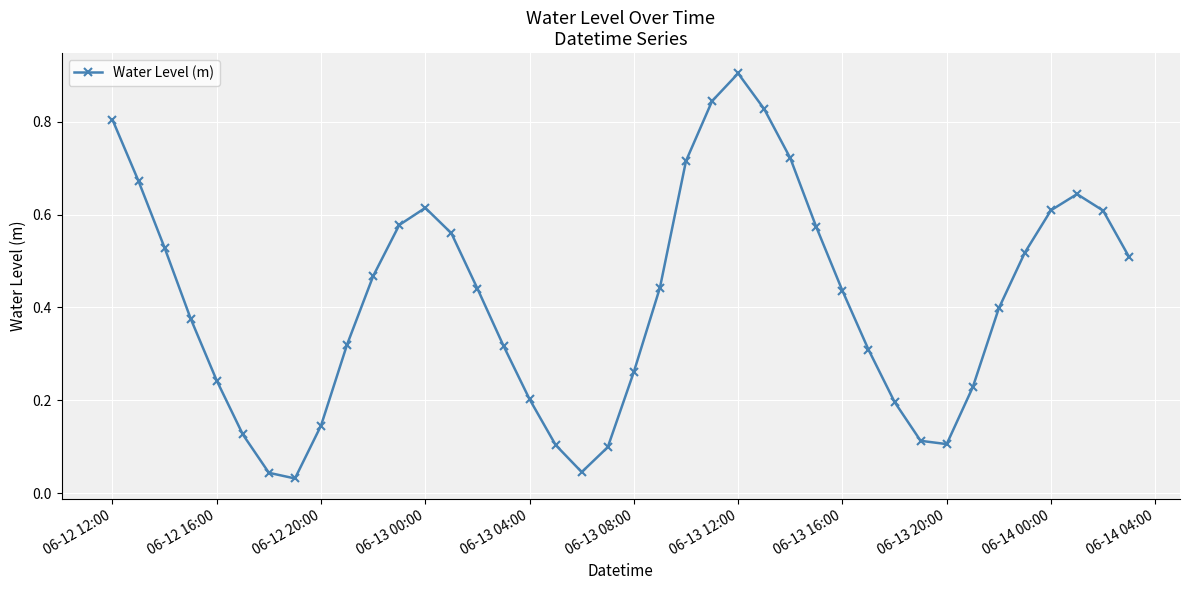

How many distinct data groups are displayed?

1